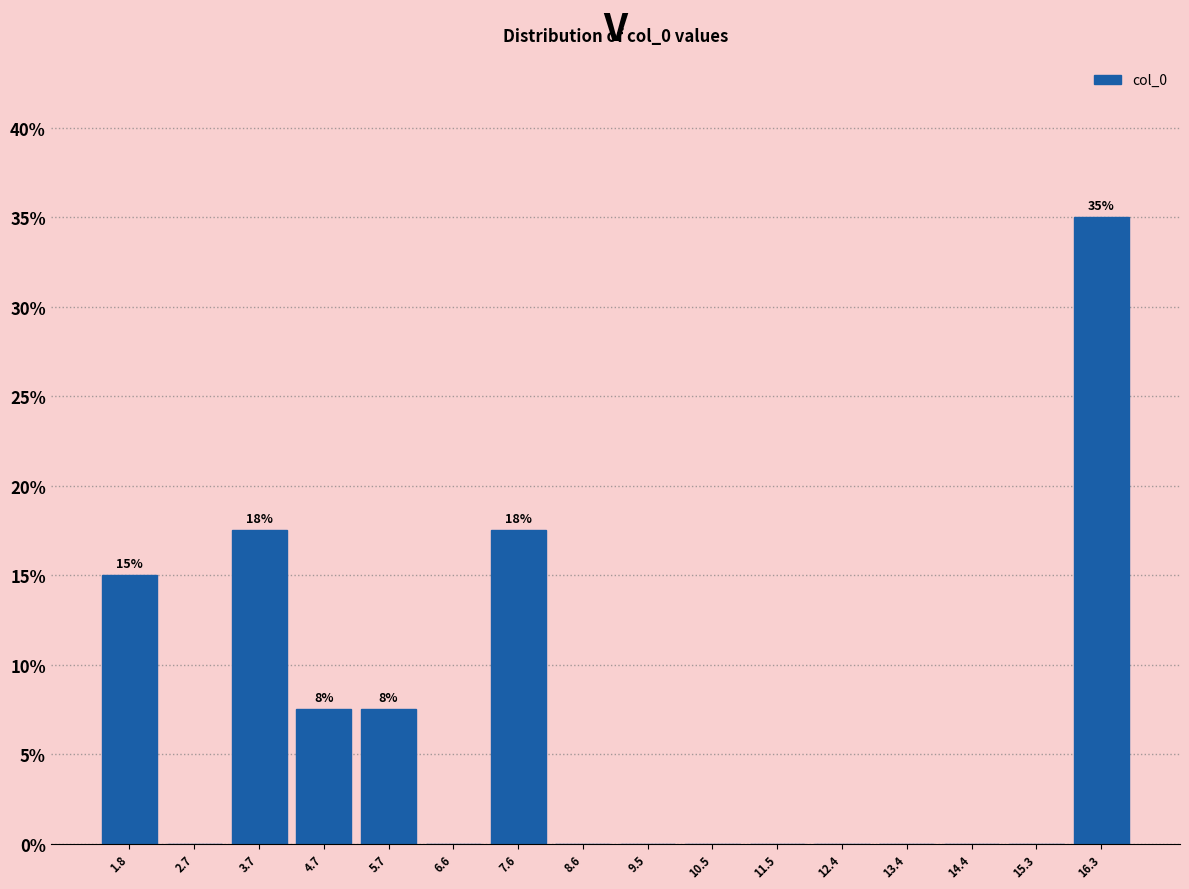

Which range on the x-axis has the tallest bar?

15.8 to 16.8